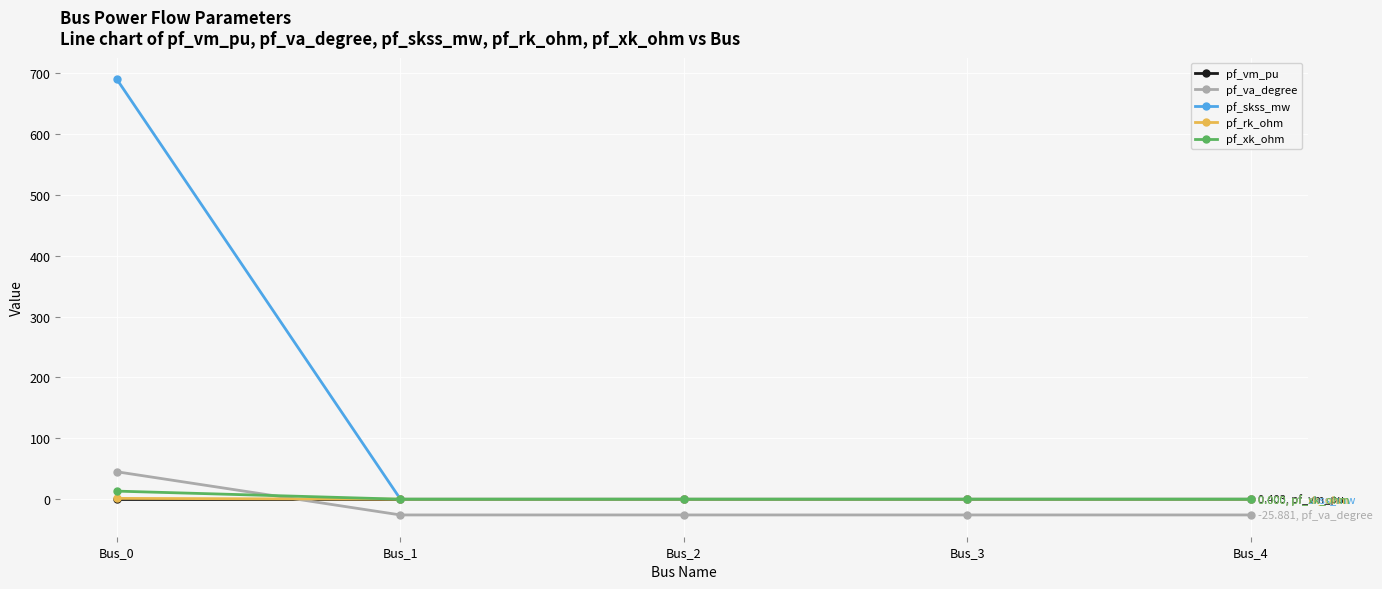

Which series has the widest spread of values?

pf_skss_mw